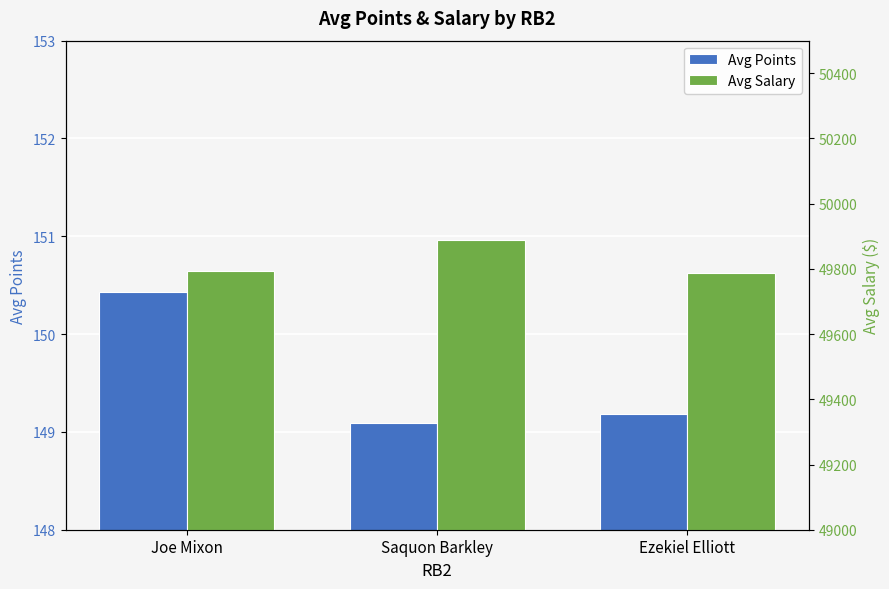

Between Saquon Barkley and Joe Mixon, which is larger?

Joe Mixon